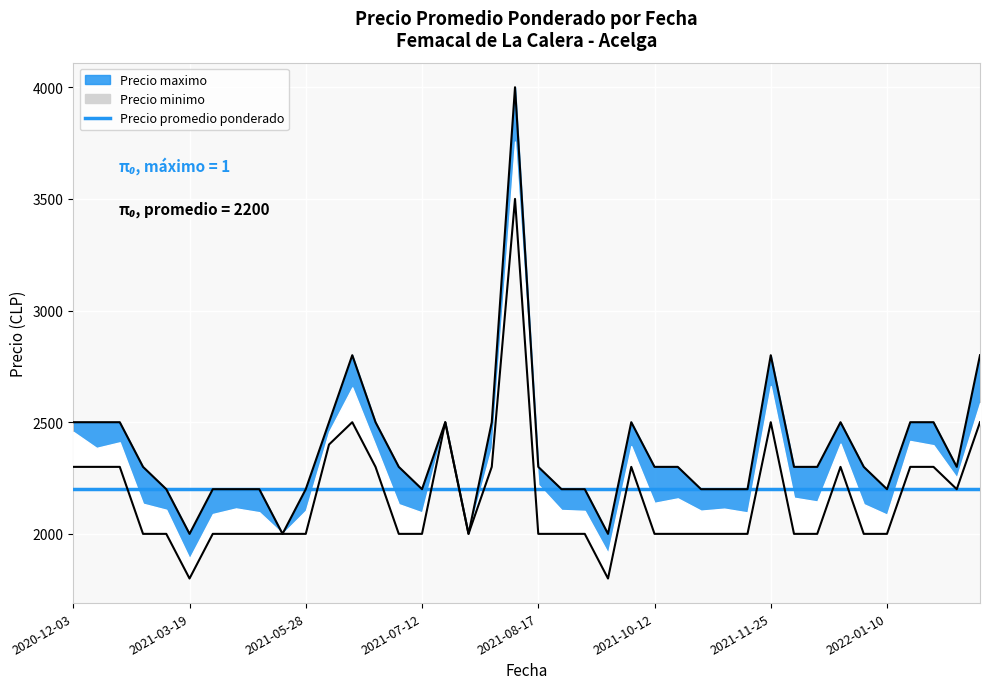

At how many categories does at least one series exceed 3998?

1